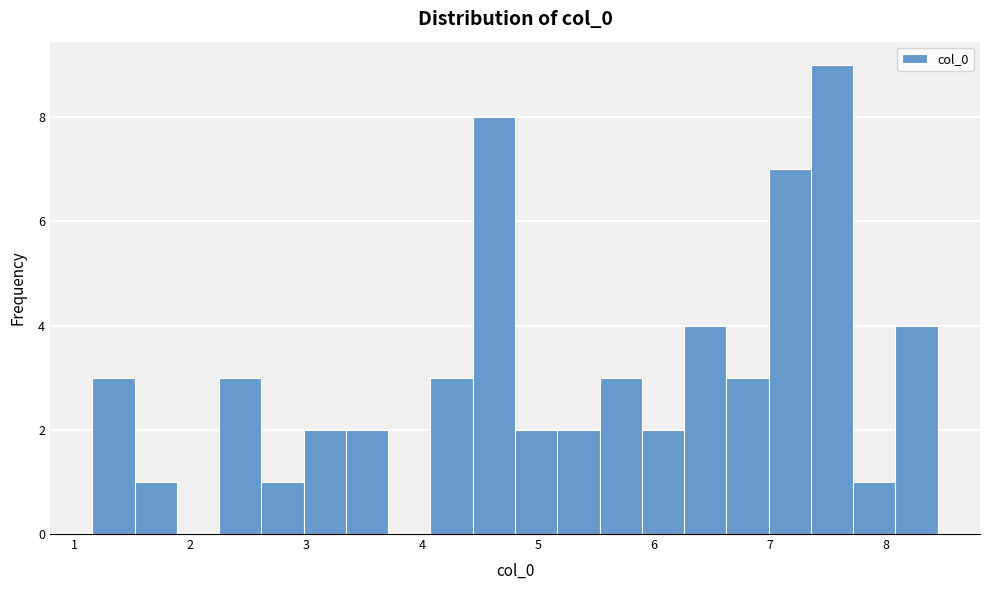

Read against the x-axis, roughly where is the centre of the tallest bar?

7.5